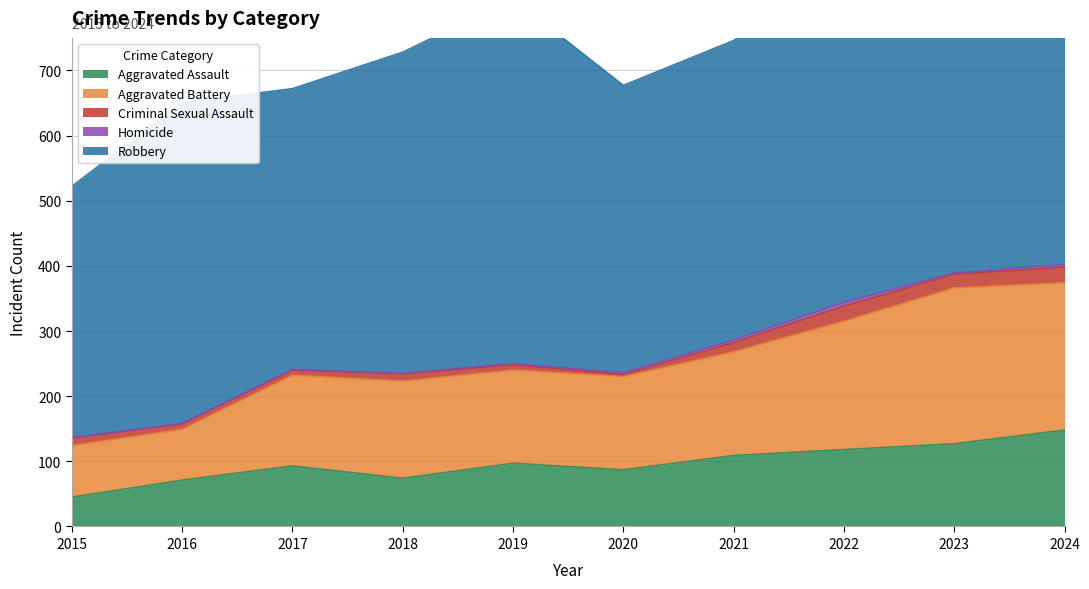

Reading left to right, transcribe all the data shown in this chart.

Aggravated Assault: 2015=45	2016=71	2017=93	2018=74	2019=97	2020=87	2021=109	2022=118	2023=127	2024=148
Aggravated Battery: 2015=79	2016=78	2017=139	2018=149	2019=143	2020=143	2021=159	2022=197	2023=239	2024=226
Criminal Sexual Assault: 2015=12	2016=8	2017=8	2018=11	2019=8	2020=3	2021=14	2022=23	2023=21	2024=24
Homicide: 2015=0	2016=1	2017=1	2018=1	2019=2	2020=3	2021=4	2022=6	2023=2	2024=4
Robbery: 2015=386	2016=493	2017=431	2018=493	2019=560	2020=441	2021=460	2022=511	2023=429	2024=524